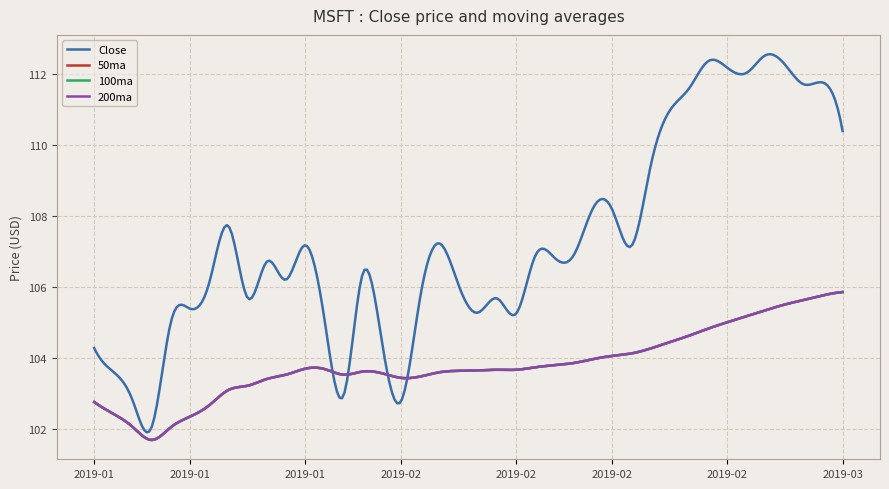

Is this an area chart (filled region under the line)?

No